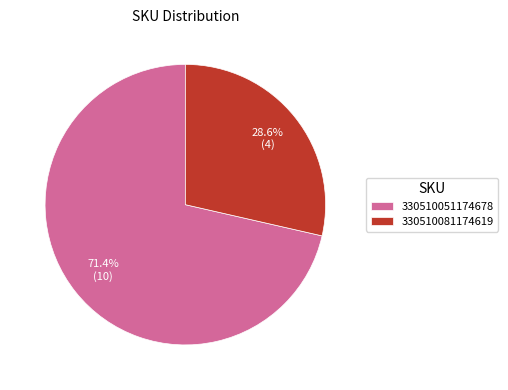

What is the ratio of the value at 330510081174619 to the value at 330510051174678?

0.4